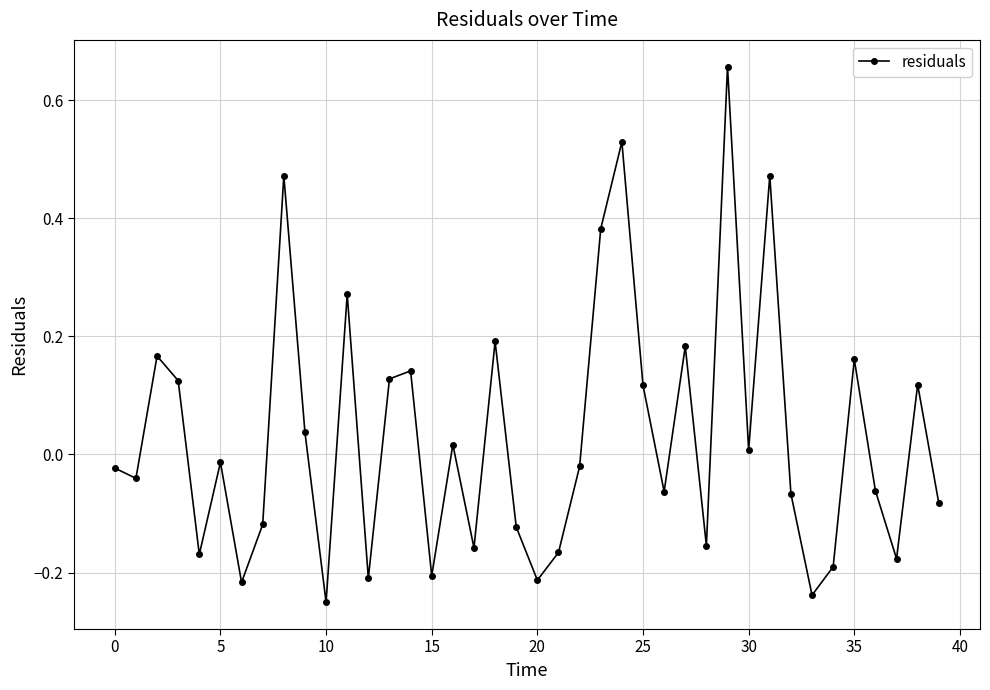

True or false: the data has more than 1 interior local peaks.

True